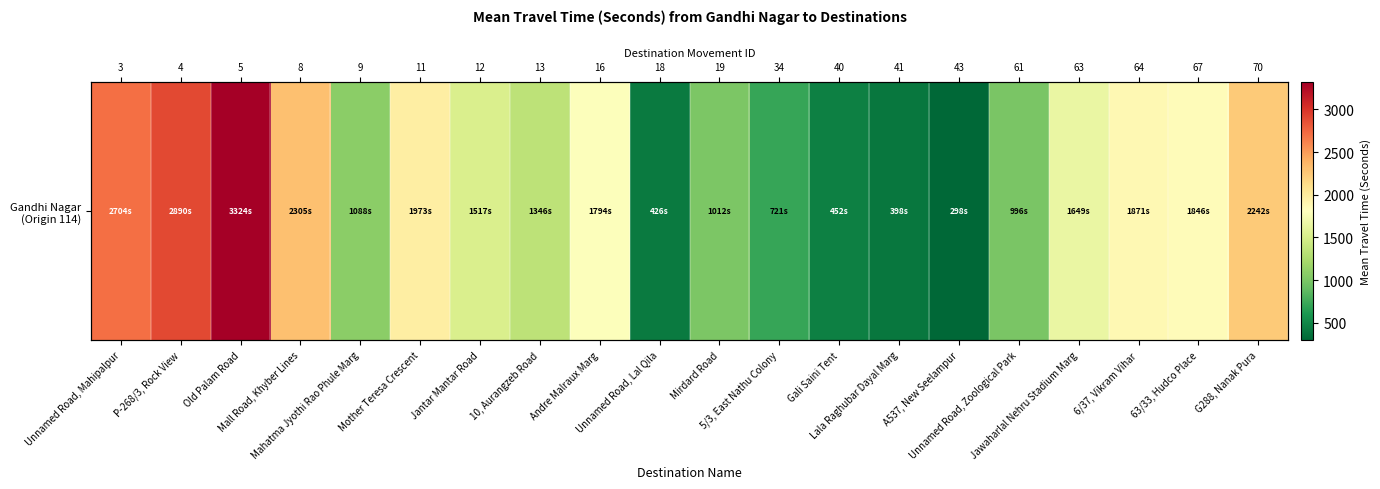

Approximately how many times larger is the value at Andre Malraux Marg compared to 5/3, East Nathu Colony?

2.5